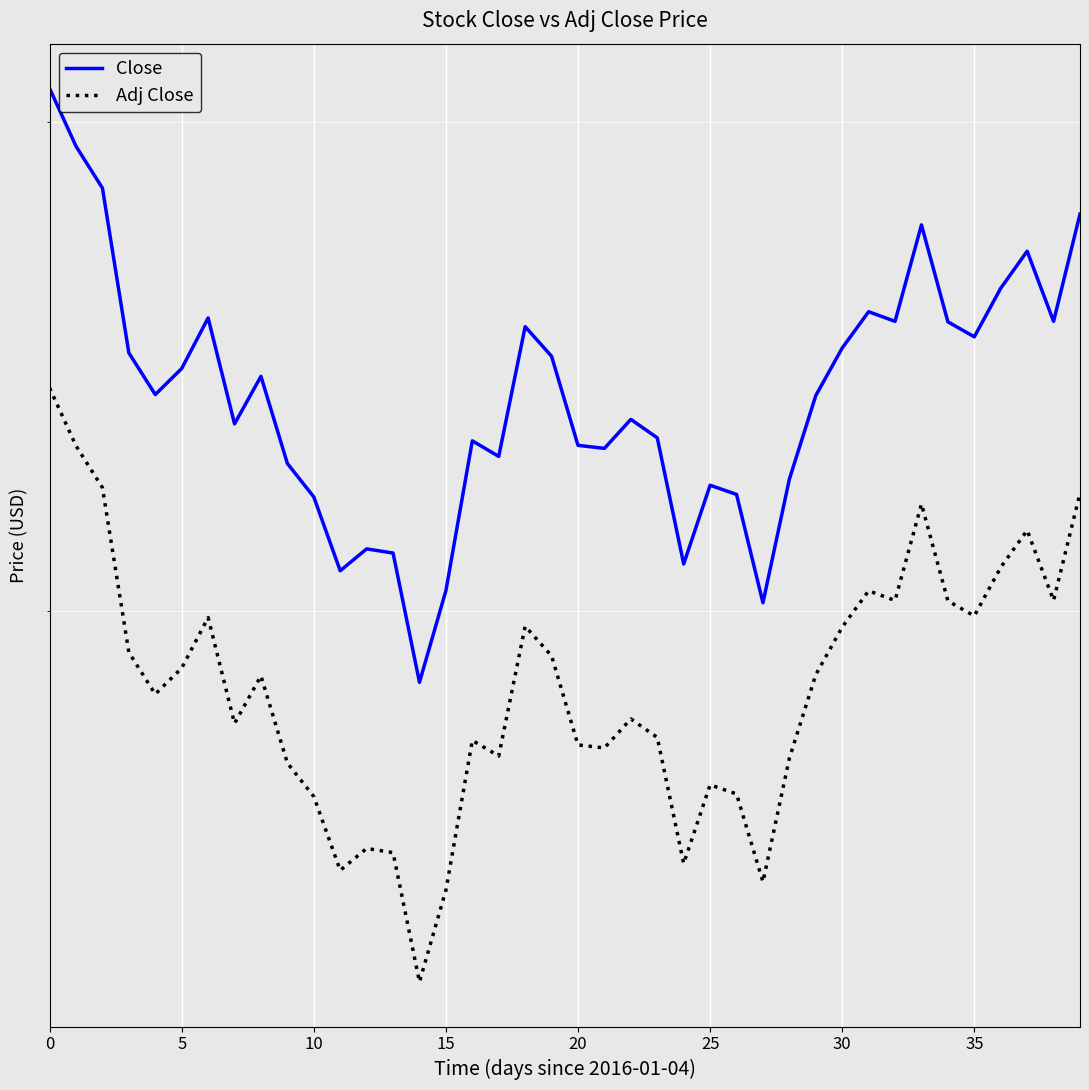

Is this an area chart (filled region under the line)?

No